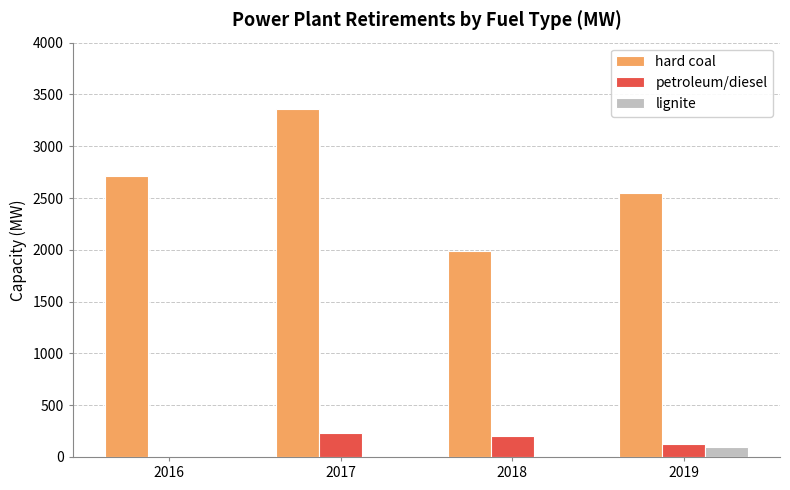

Which label corresponds to the largest value in the chart?

2017